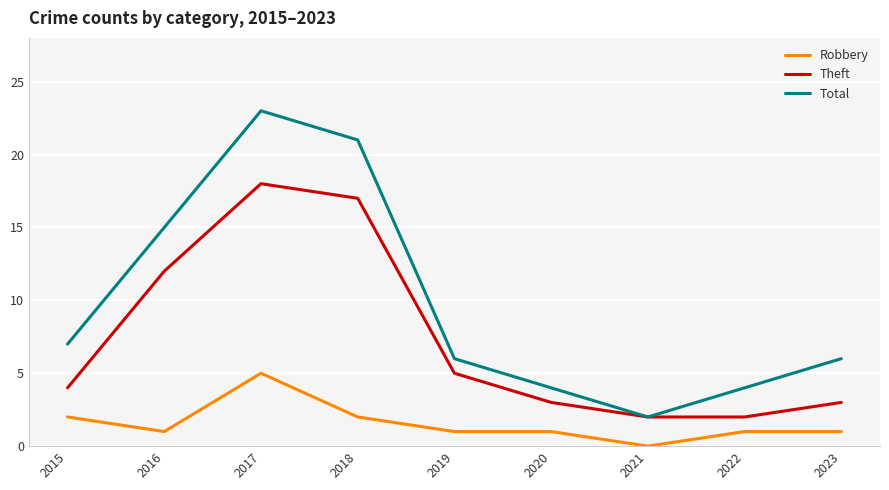

How many values in the Theft series are below 4?

4